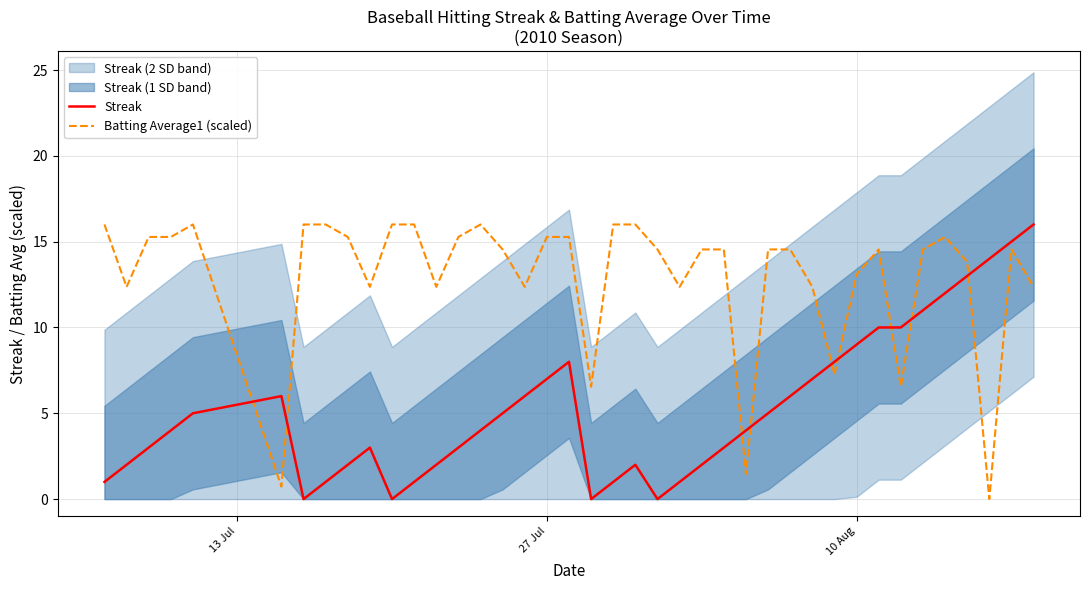

Which series ends up on top after the final intersection of Batting Average1 (scaled) and Streak?

Streak